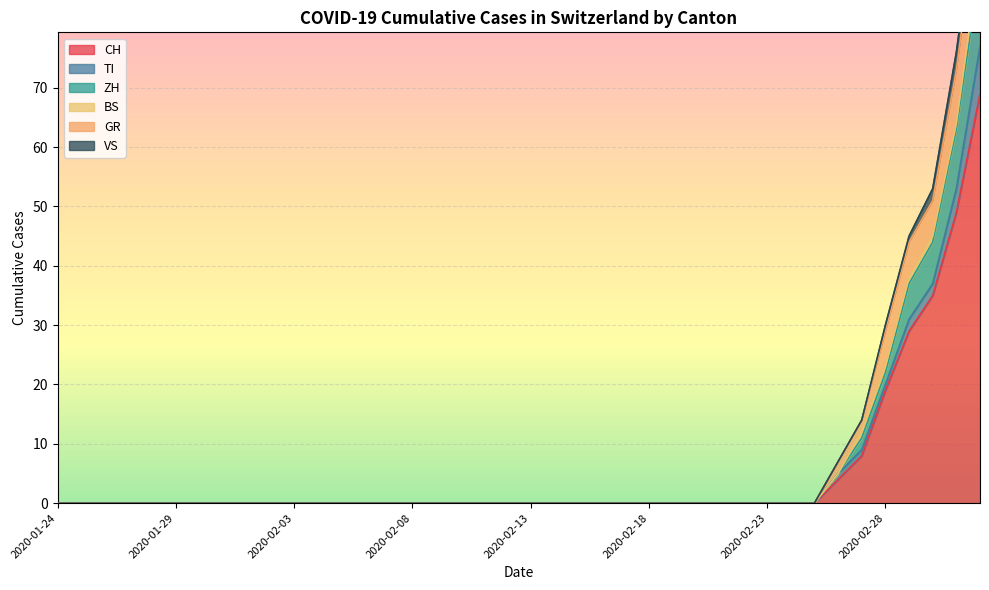

How many data points in VS are above 0?

5